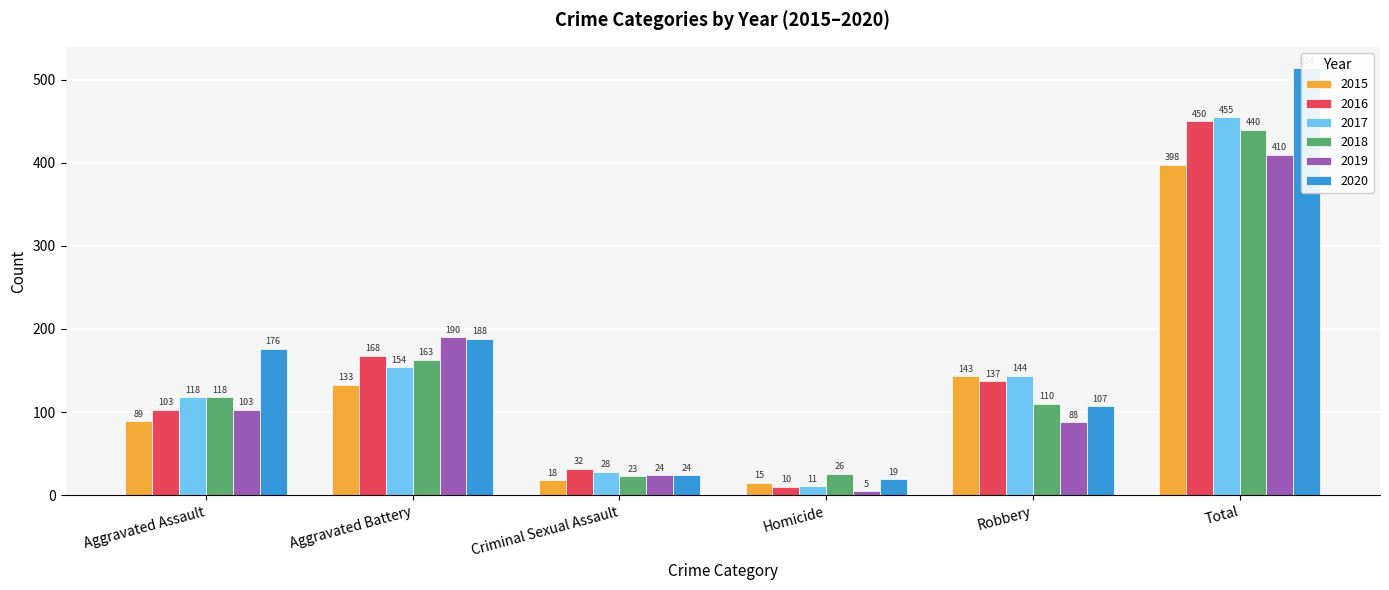

What is the spread (max minus min) of values at Aggravated Assault?

87